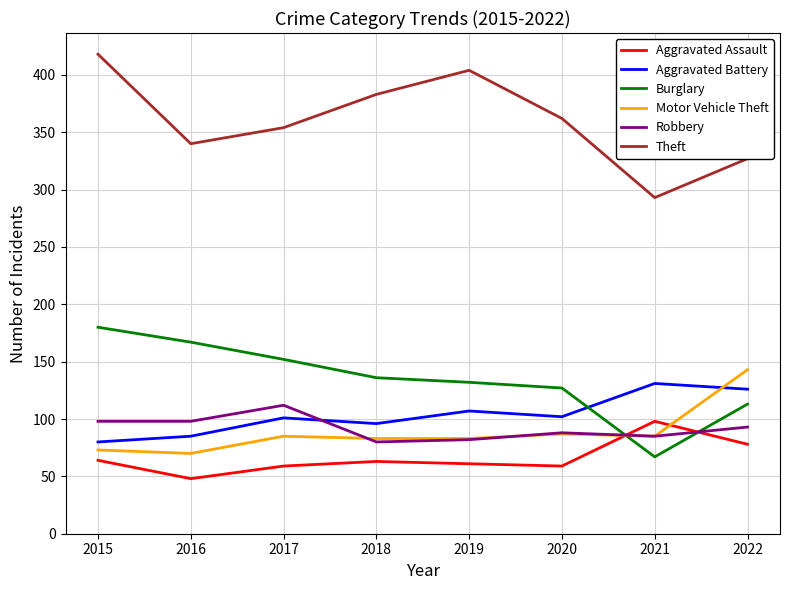

True or false: Burglary has more than 0 interior local peaks.

False